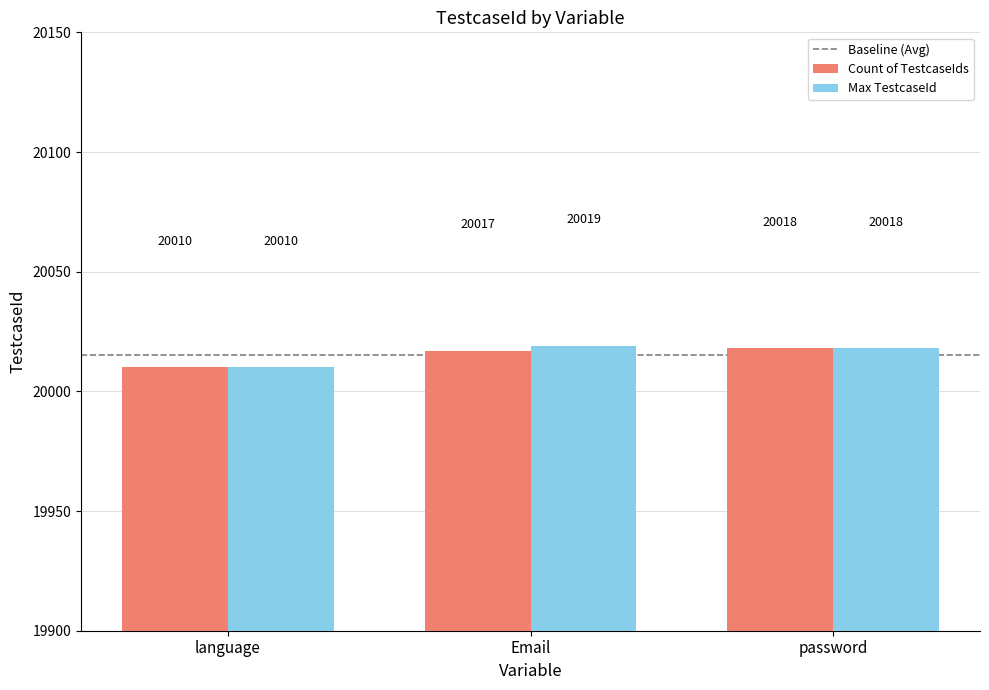

How many groups of bars are there?

3